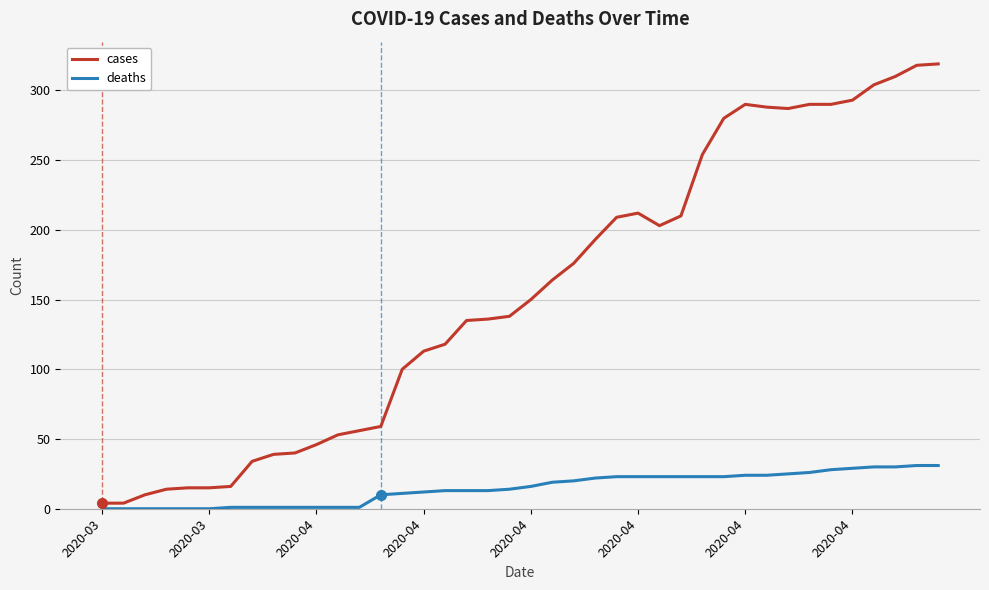

Which series has the largest range (max minus min)?

cases